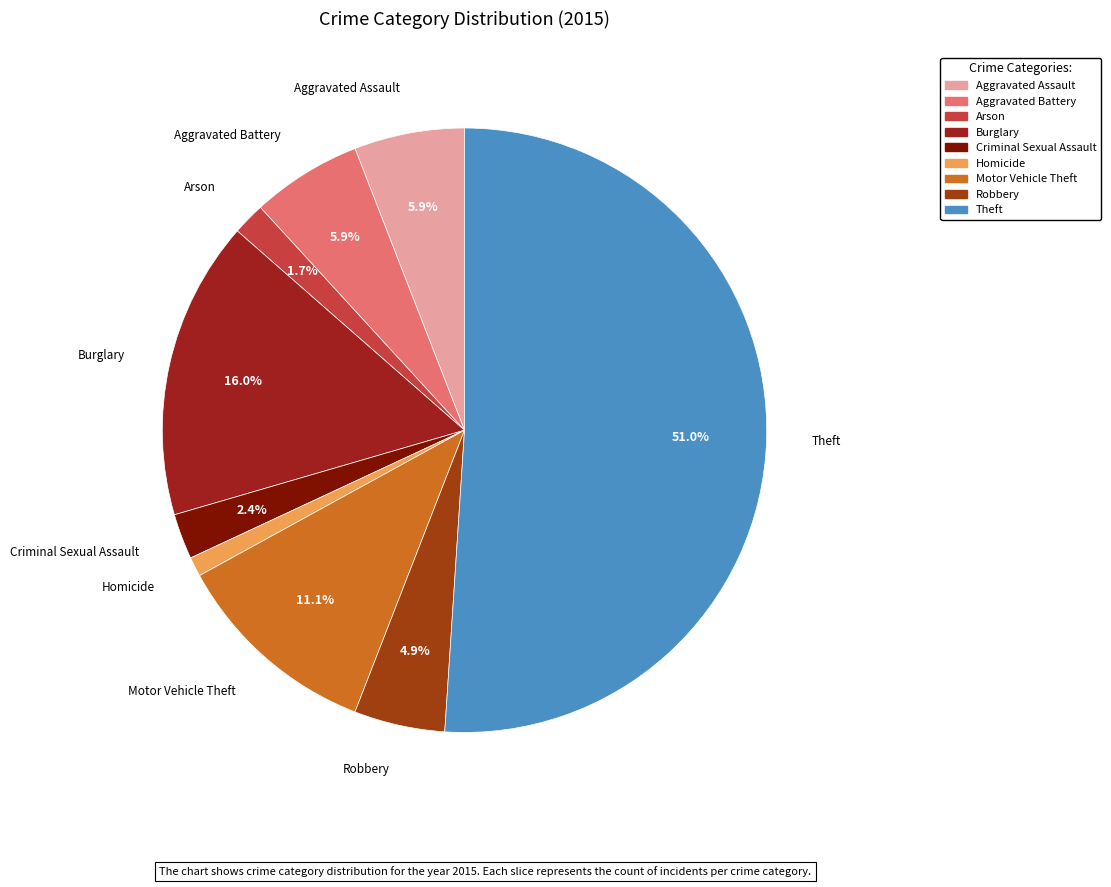

What percentage is the Homicide slice, to the nearest percent?

1%